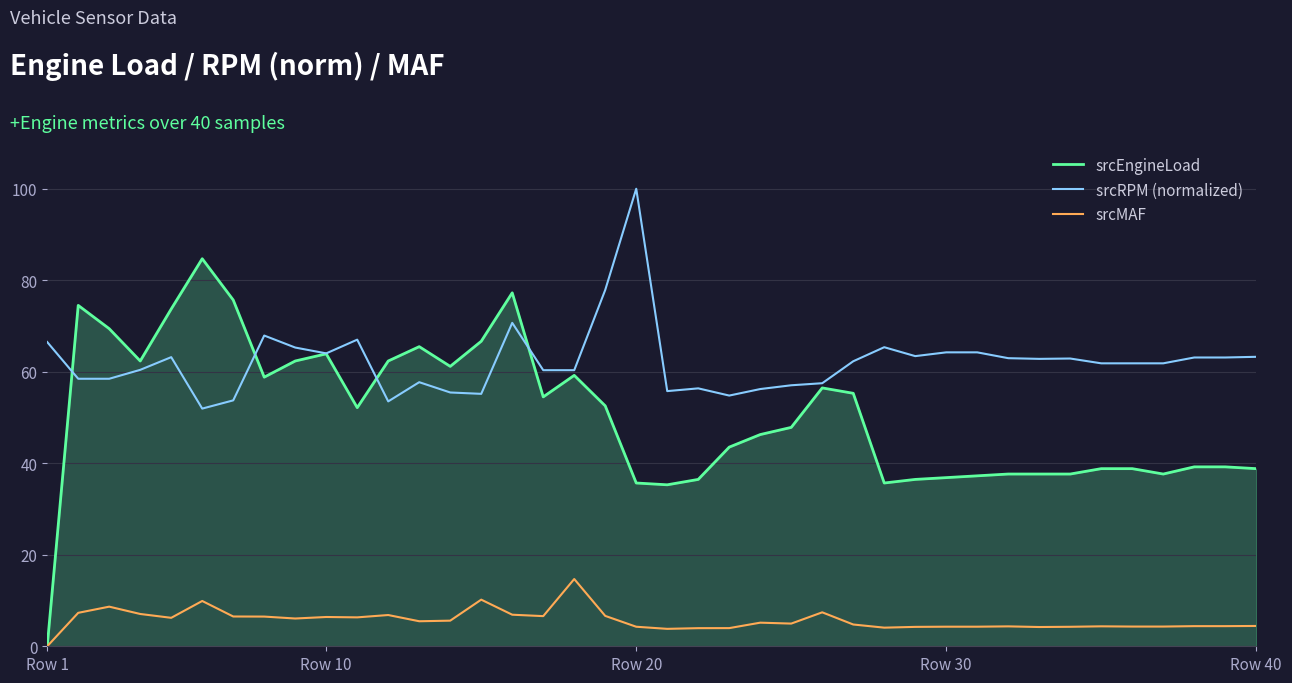

What is the greatest value displayed?

100.0